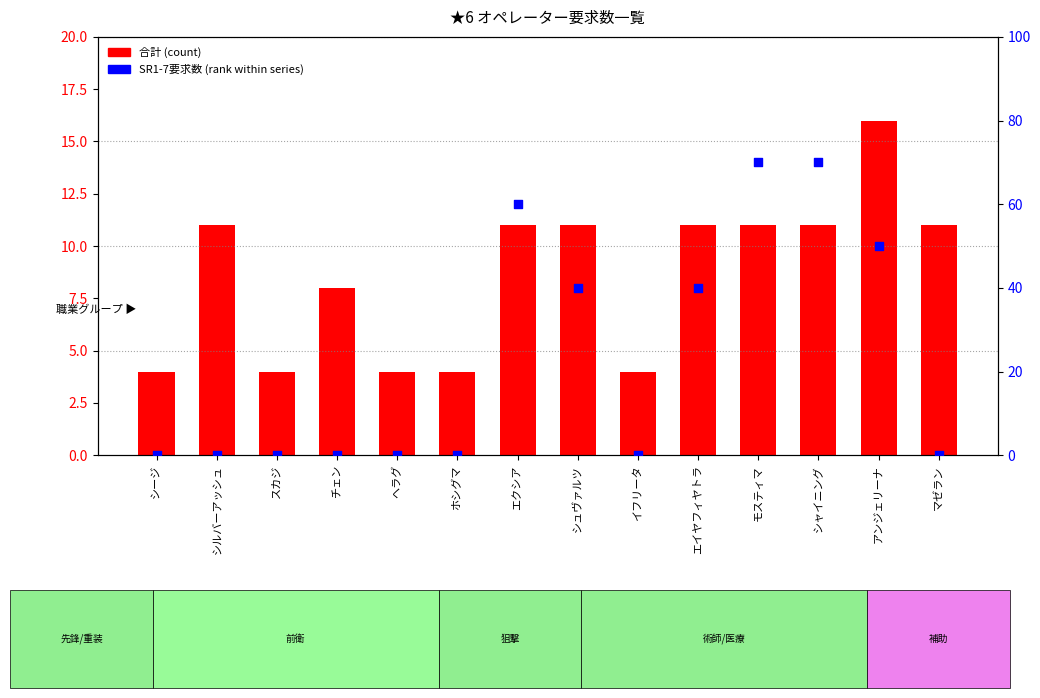

What is the total value across all series at シュヴァルツ?

51